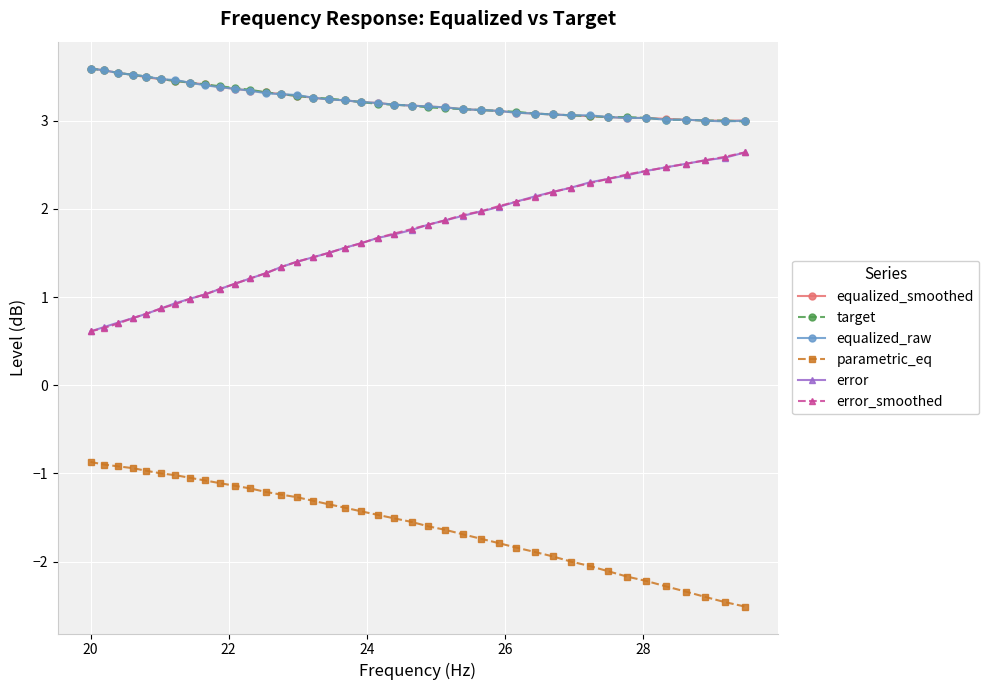

What is the value of the equalized_raw point at the 2nd from the left?

3.6